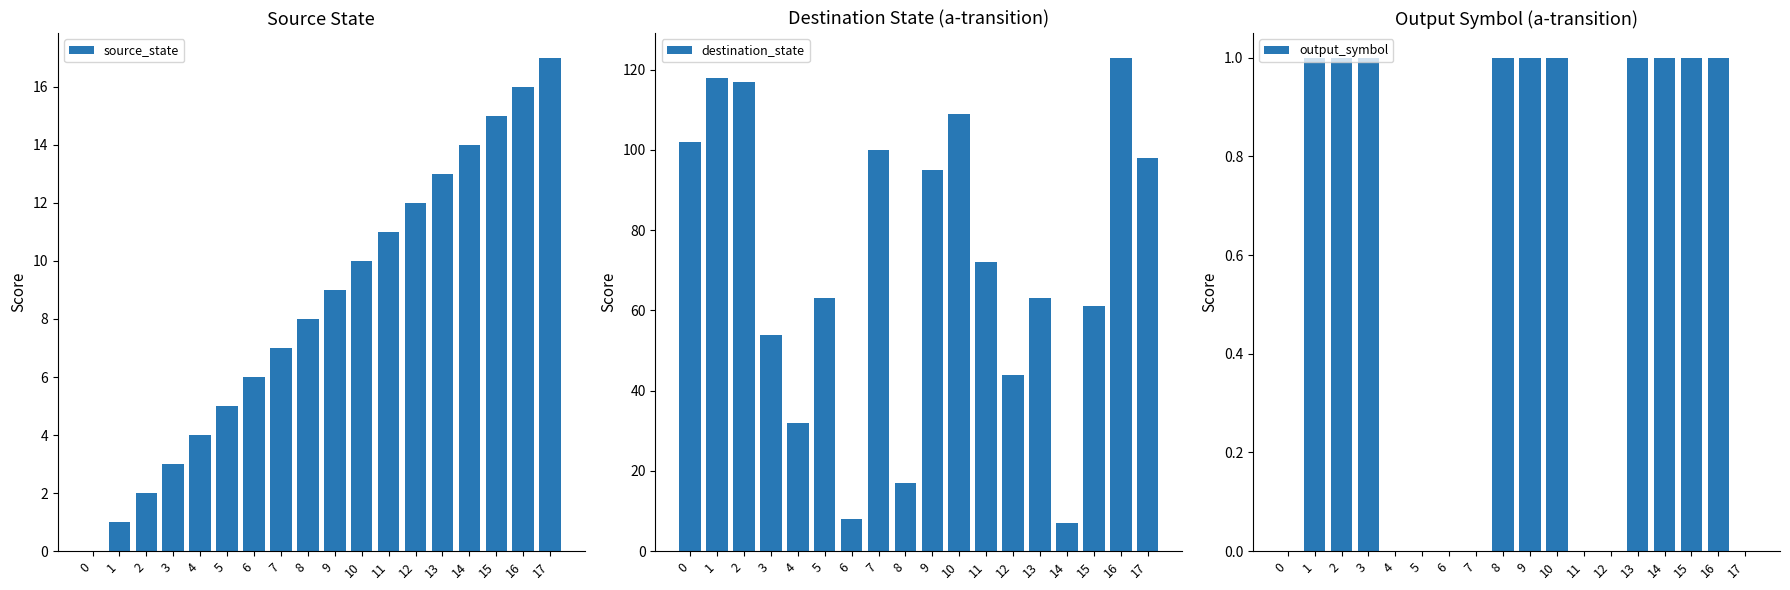

Reading left to right, extract all data points from this chart.

source_state: 0=0	1=1	2=2	3=3	4=4	5=5	6=6	7=7	8=8	9=9	10=10	11=11	12=12	13=13	14=14	15=15	16=16	17=17
destination_state: 0=102	1=118	2=117	3=54	4=32	5=63	6=8	7=100	8=17	9=95	10=109	11=72	12=44	13=63	14=7	15=61	16=123	17=98
output_symbol: 0=0	1=1	2=1	3=1	4=0	5=0	6=0	7=0	8=1	9=1	10=1	11=0	12=0	13=1	14=1	15=1	16=1	17=0